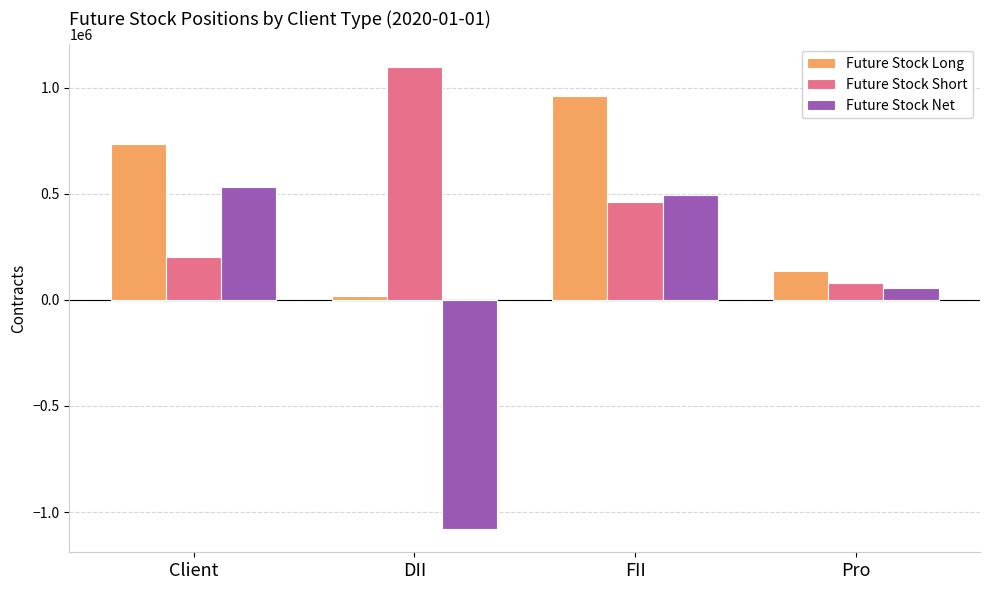

What is the difference between the Future Stock Short values at Pro and FII?

383336